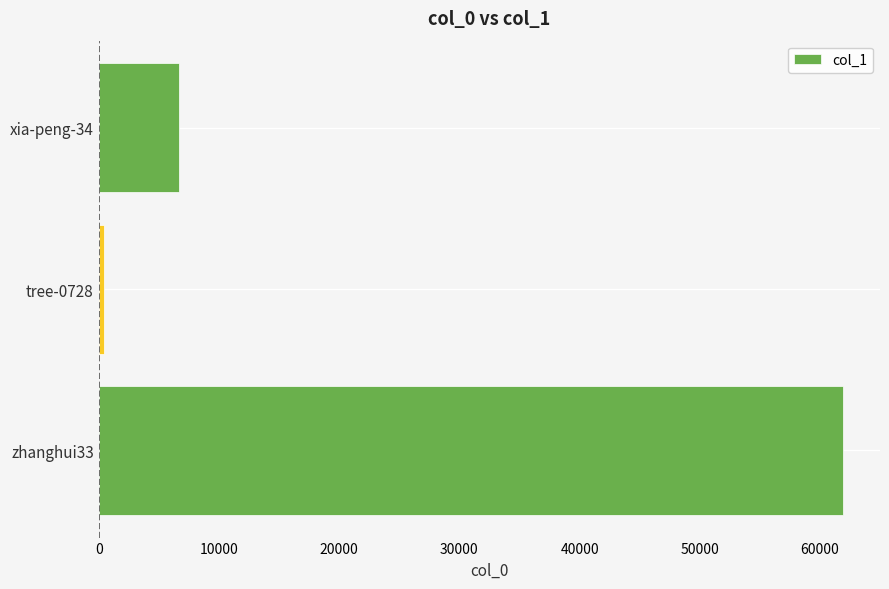

What is the difference between the maximum and minimum values?

61487